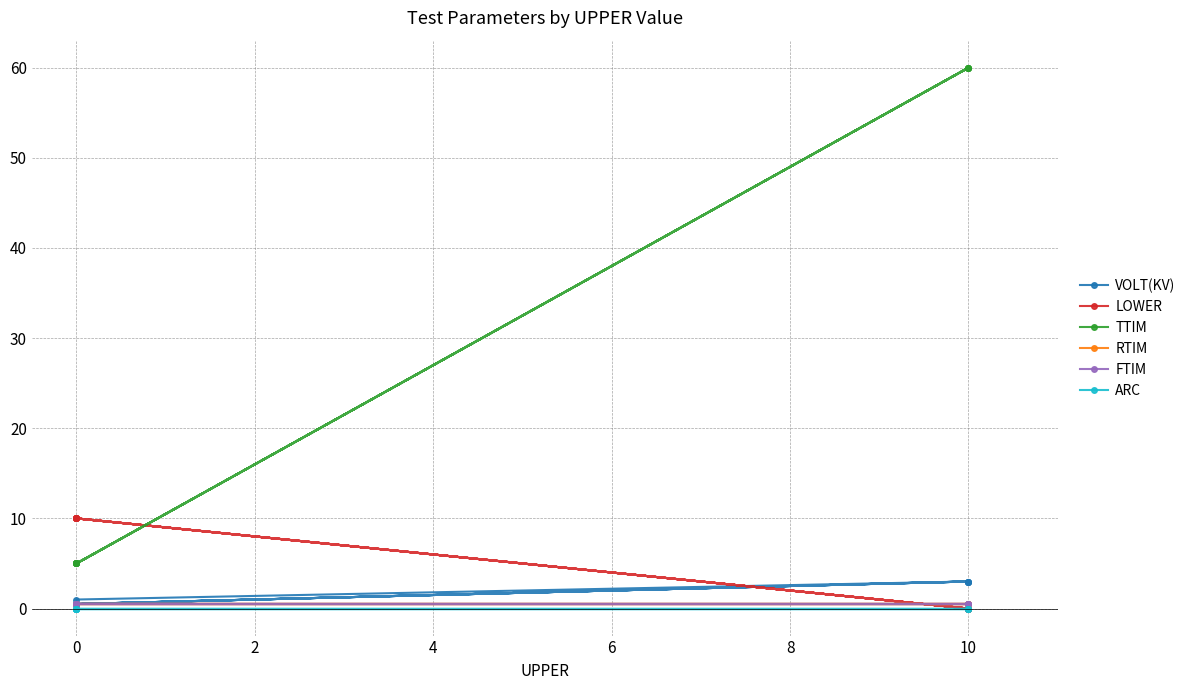

What is the label of the 11th point from the left?

10